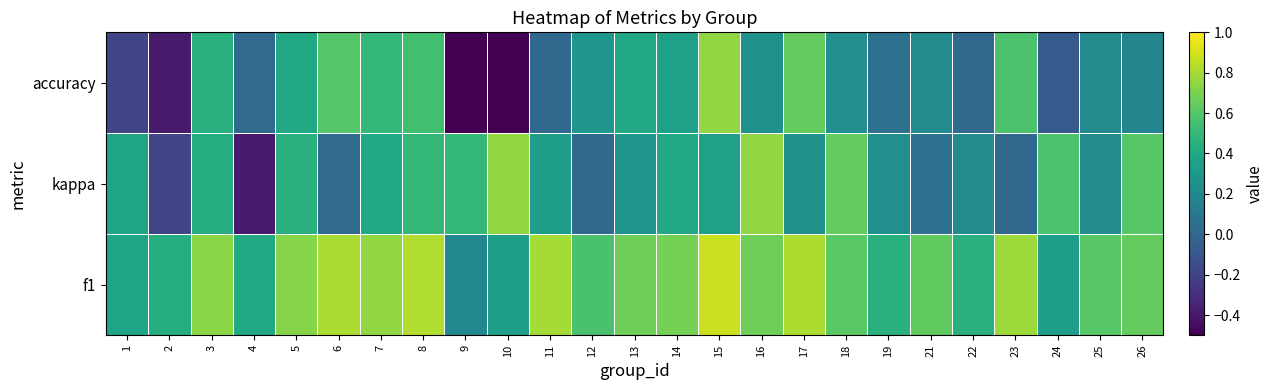

At which category is the sum across all series the highest?

15